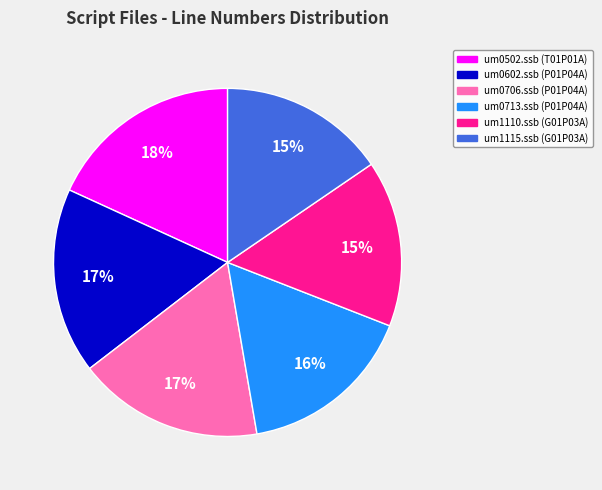

How many slices are in this pie chart?

6